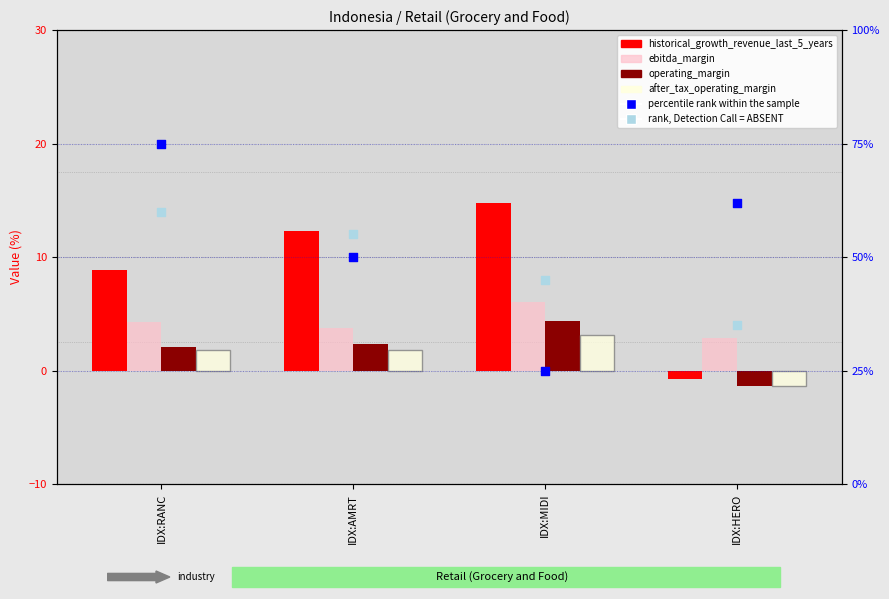

Which series reaches the maximum Y coordinate?

percentile rank within sample